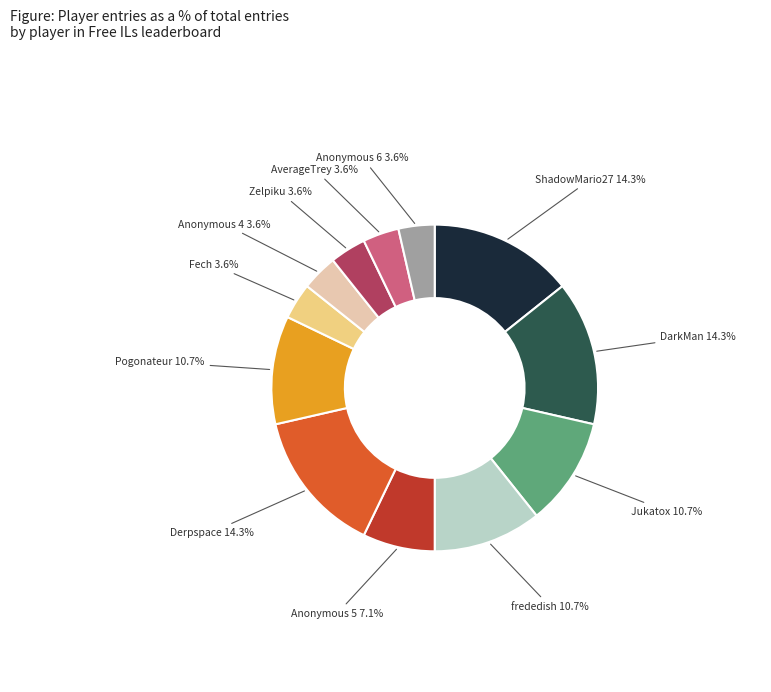

Is there any slice that represents more than half of the pie?

No